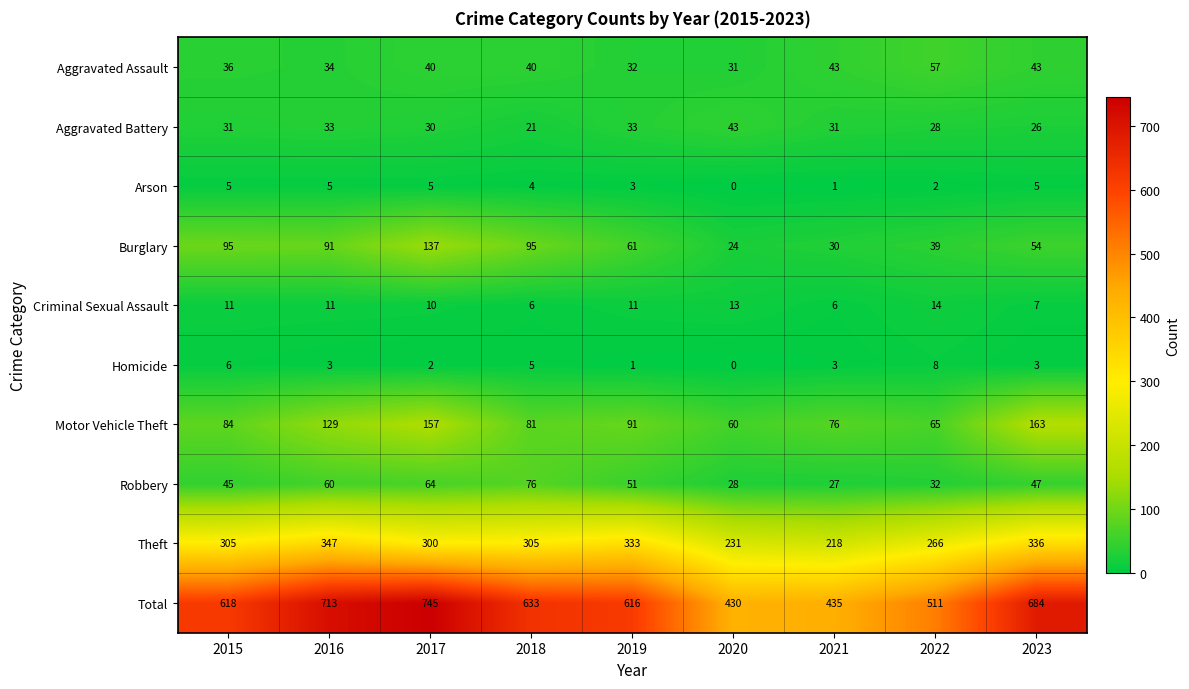

How many series are shown in this chart?

10